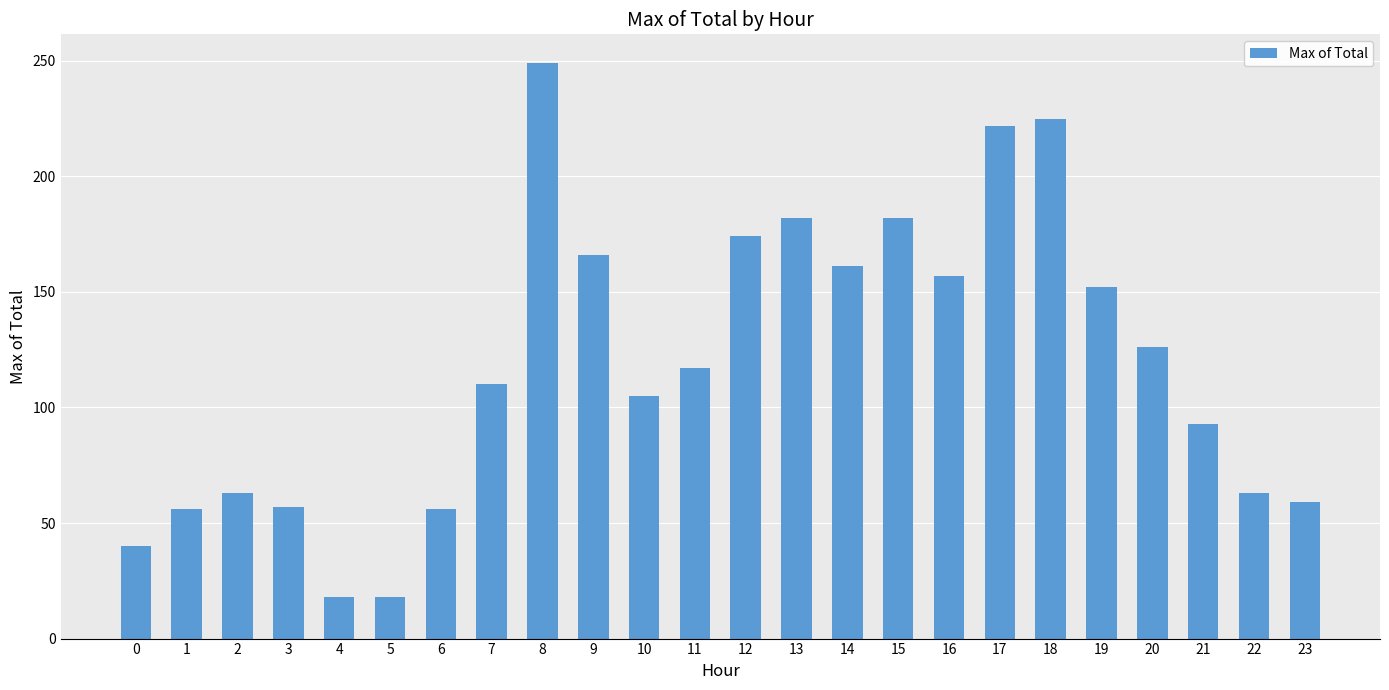

Where is the data nearest to the value 133?

20